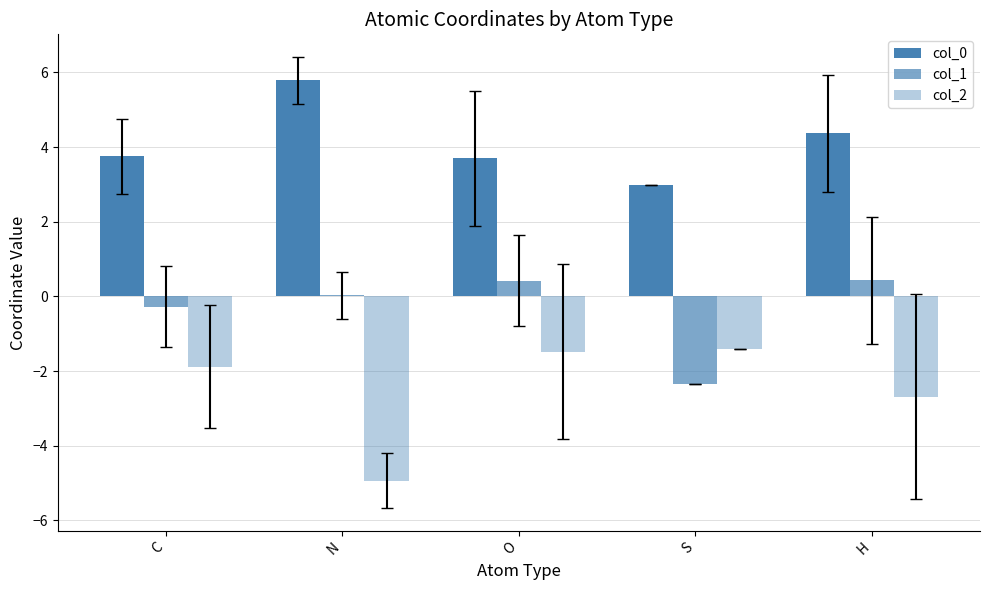

What is the difference between the maximum and minimum values in the col_2 series?

3.5